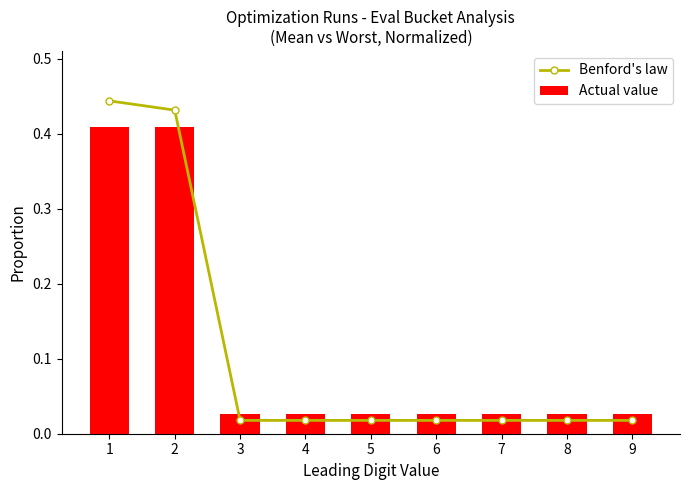

Which series has the widest spread of values?

Benford's law